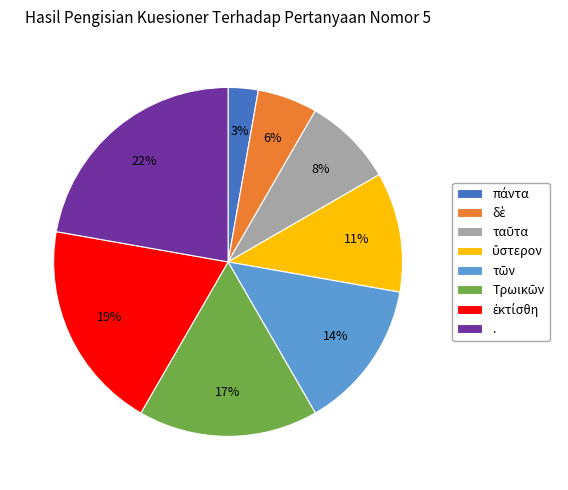

Which category has the biggest portion of the pie?

.